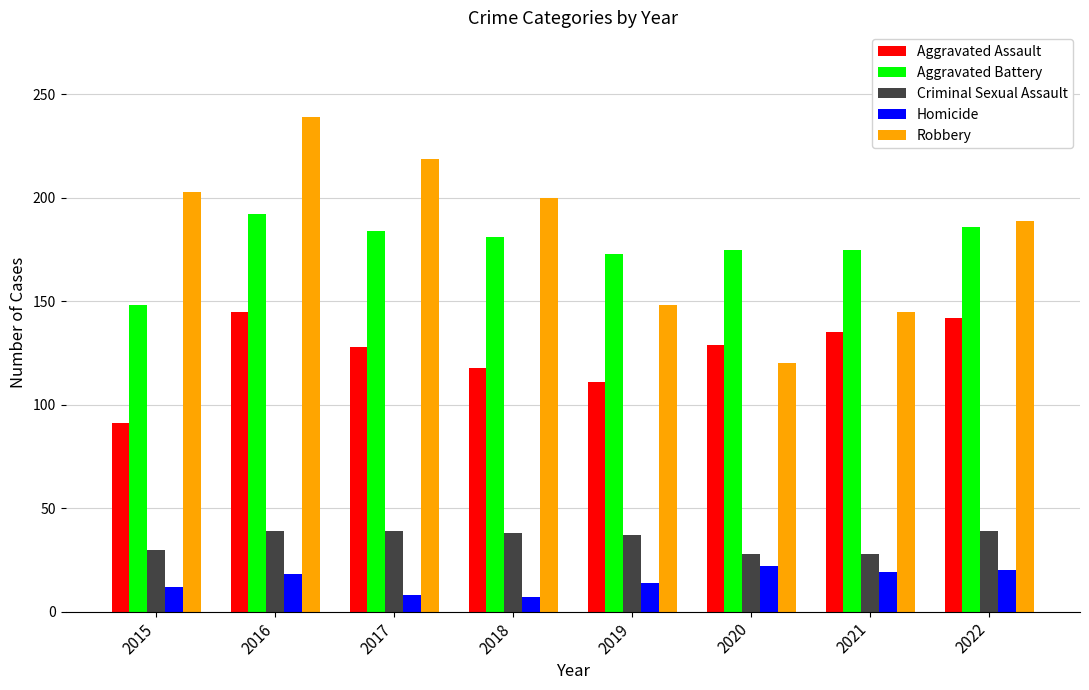

Between 2021 and 2022, which series saw the biggest shift?

Robbery